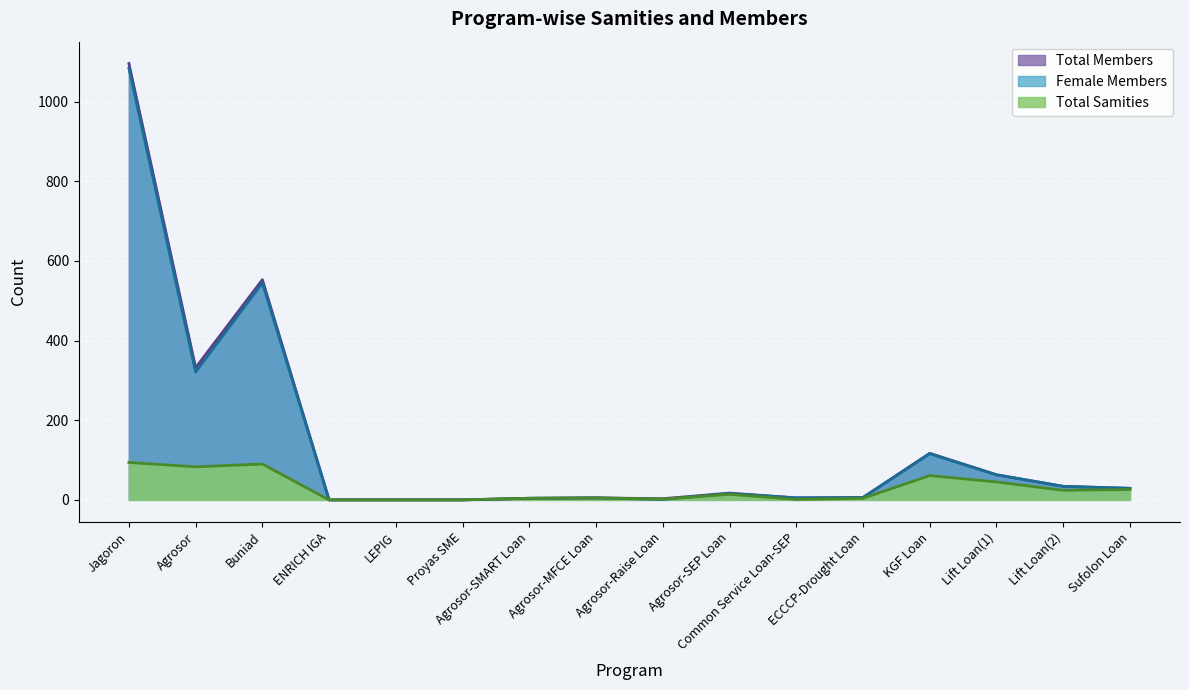

How many data points in Total Samities are less than 14?

8